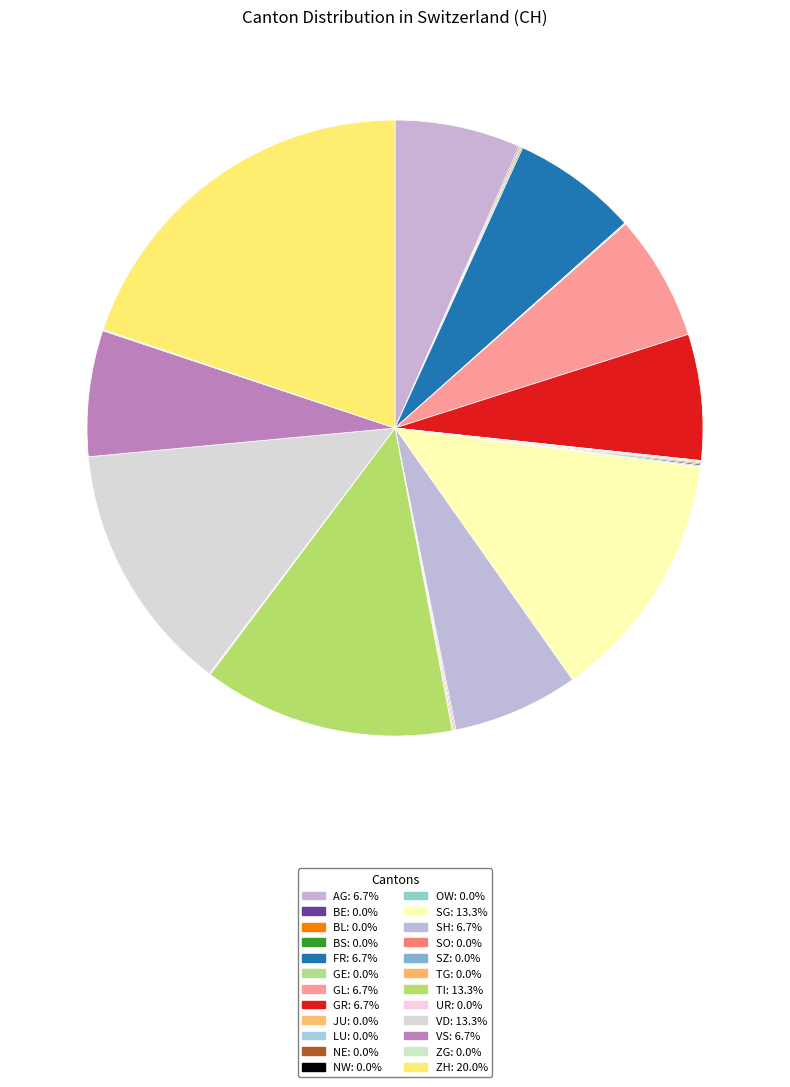

Is there a majority slice in this chart?

No